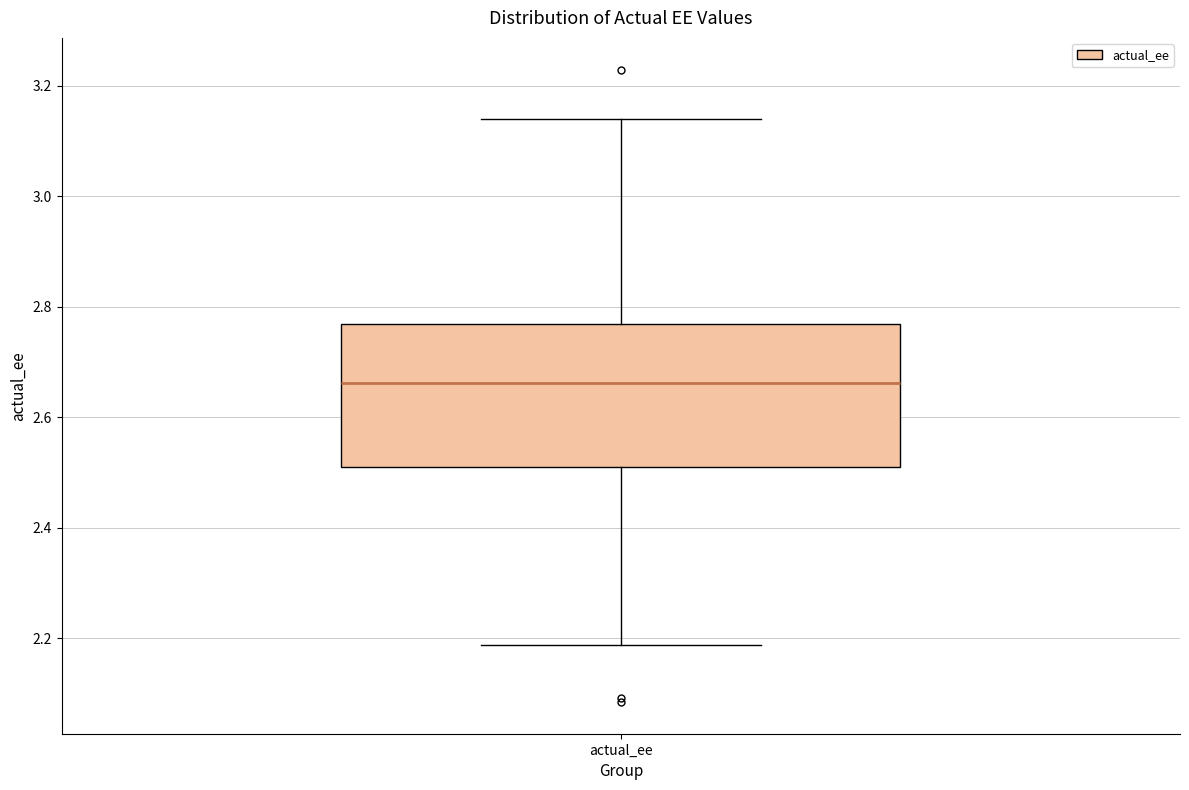

Where is the upper edge of the box for actual_ee on the y-axis? The values are not printed on the chart, so give them approximately, as read against the axis.

2.76